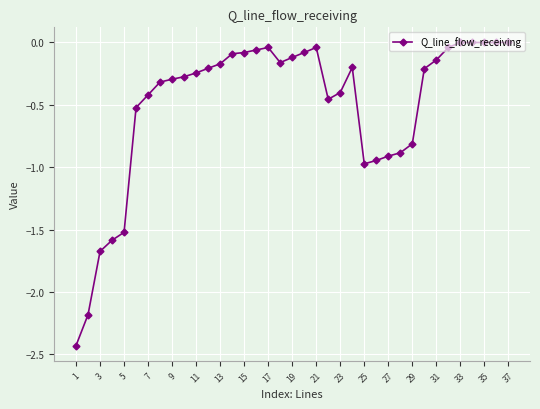

How many lines are shown in the chart?

1